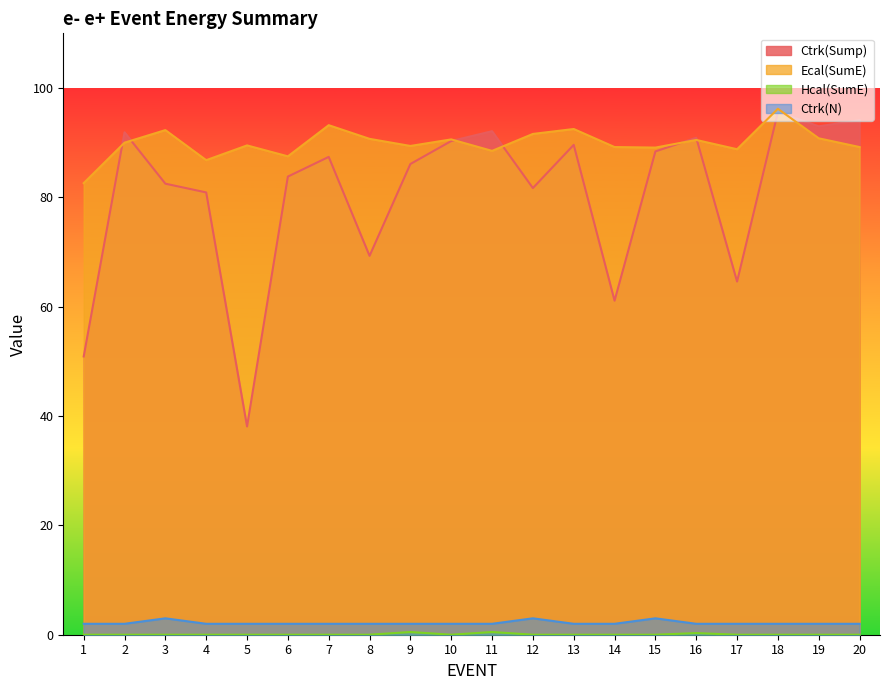

What is the difference between the highest and lowest values at 14?

89.2